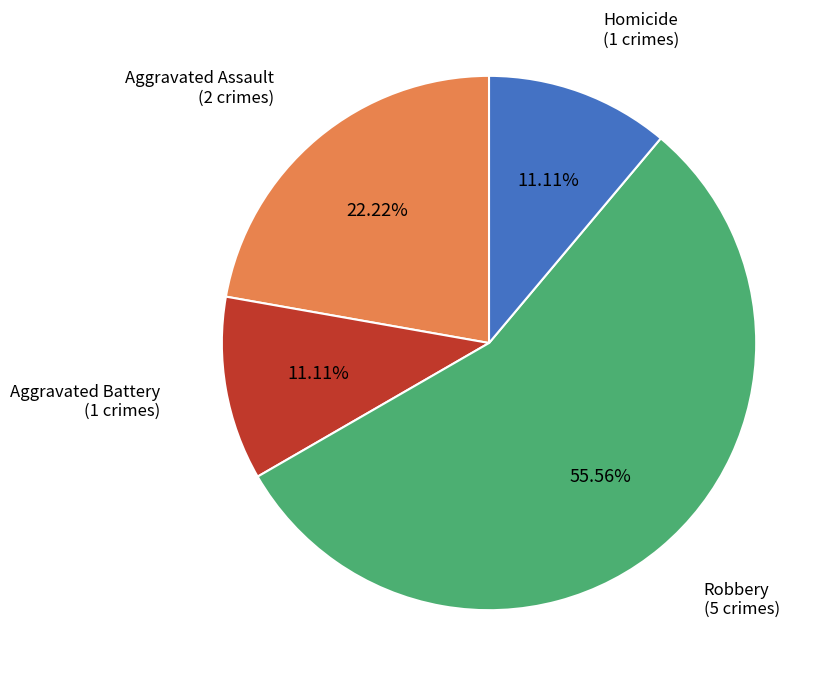

To the nearest percent, what is the average slice percentage?

25%